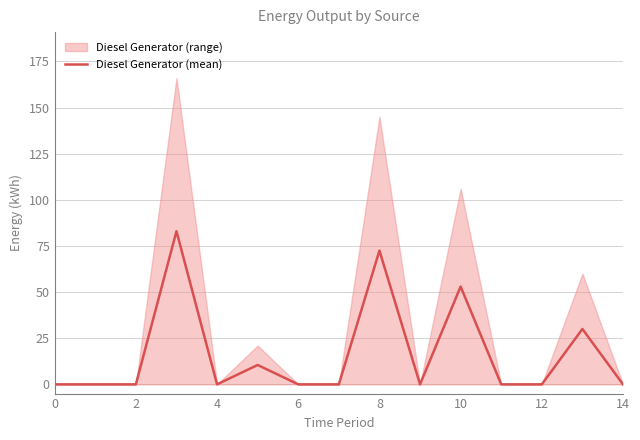

What is the label of the 5th point from the right?

10